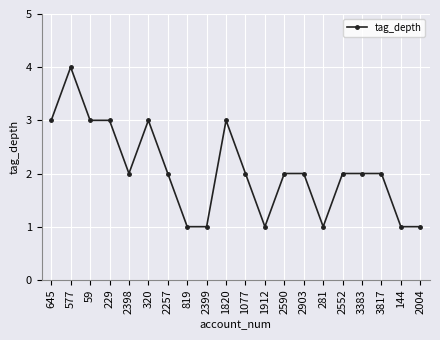

Count the number of data series in this chart.

1